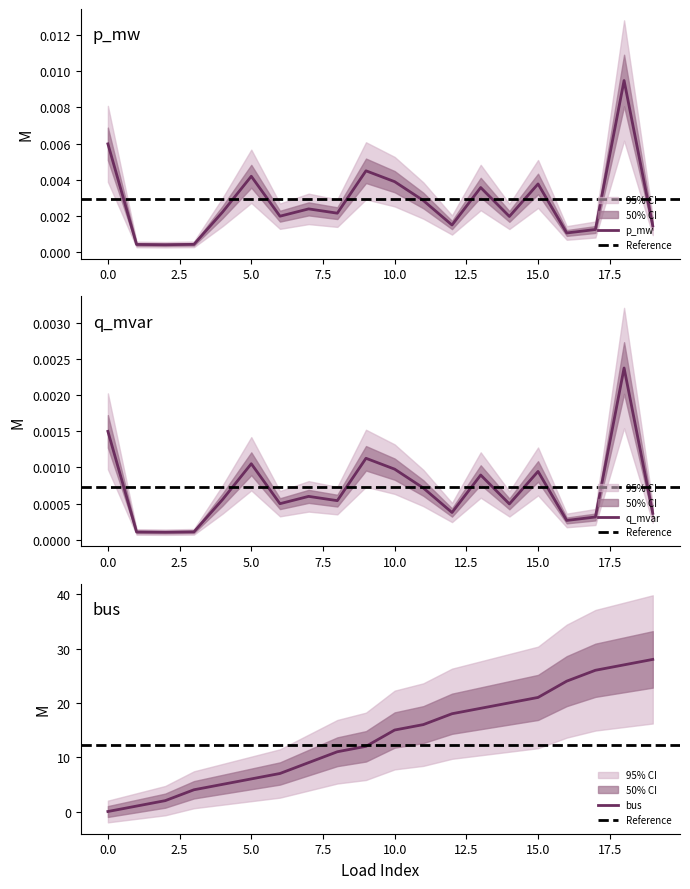

What is the difference between the highest and lowest values at 8?

11.0